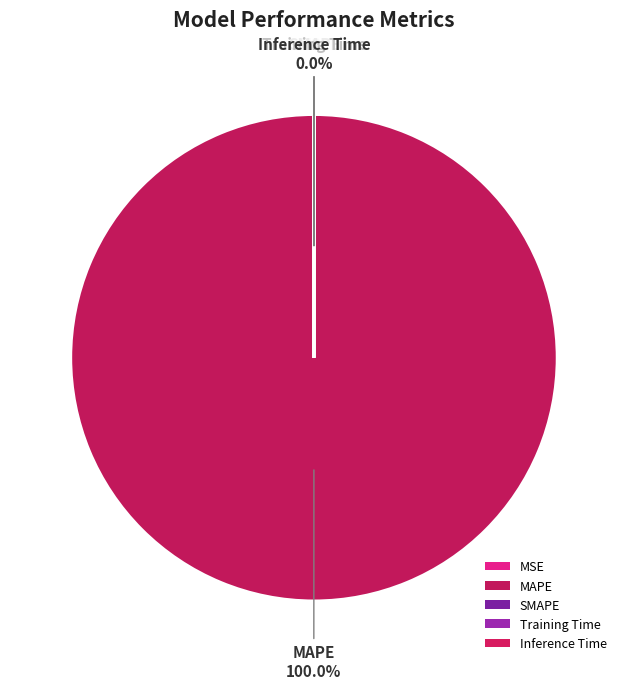

Do MAPE and Inference Time together represent more than half of the pie?

Yes